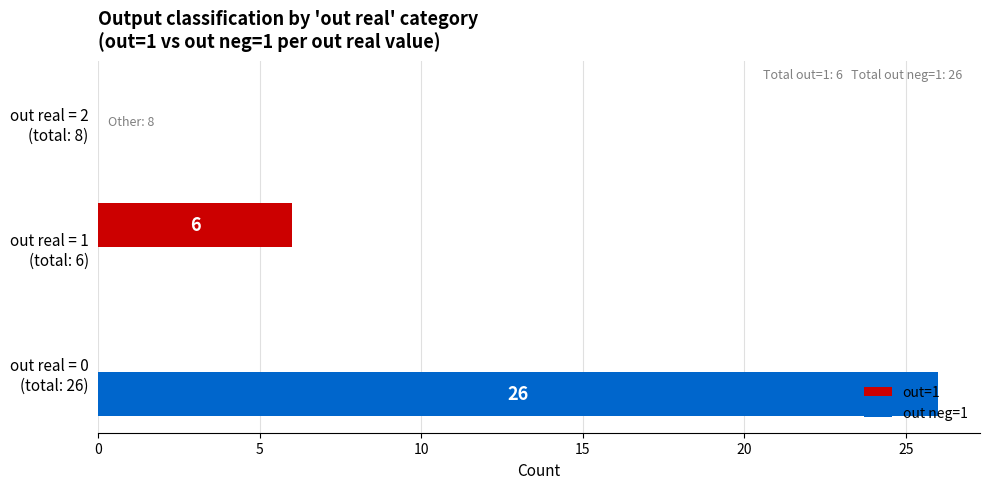

Which series has the largest total across all categories?

out neg=1